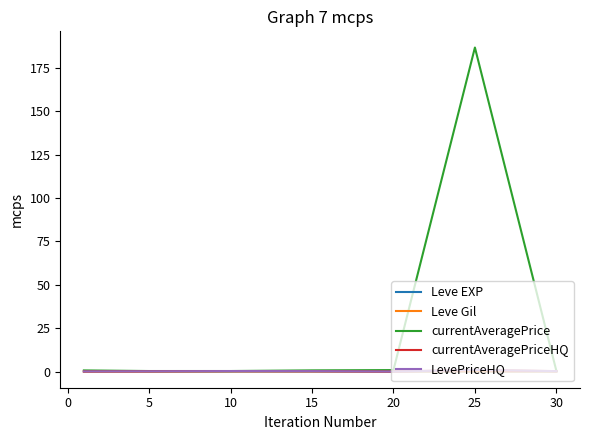

Is this an area chart (filled region under the line)?

No